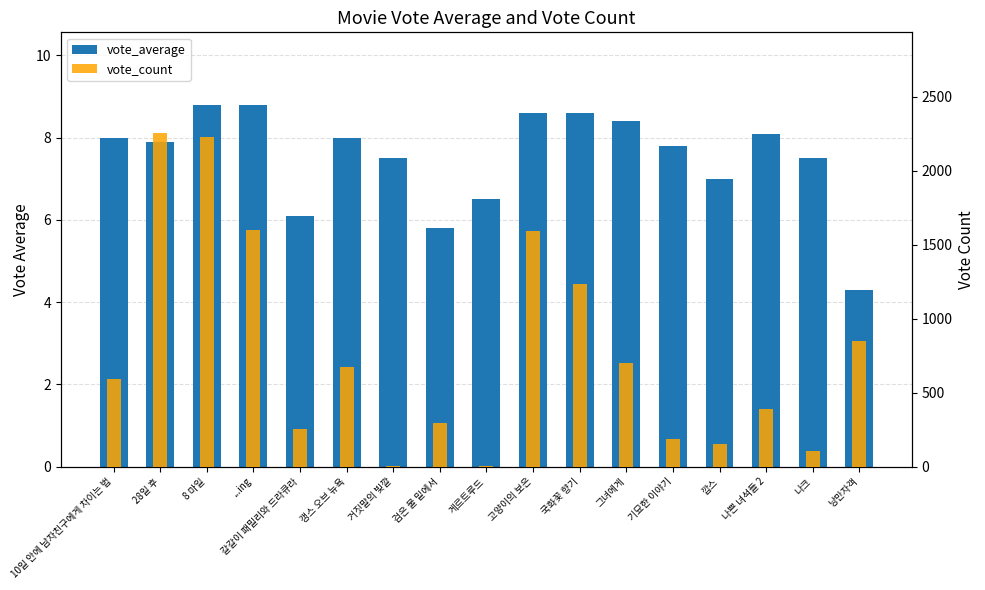

What is the difference between the second highest and second lowest values in the vote_count series?

2221.0